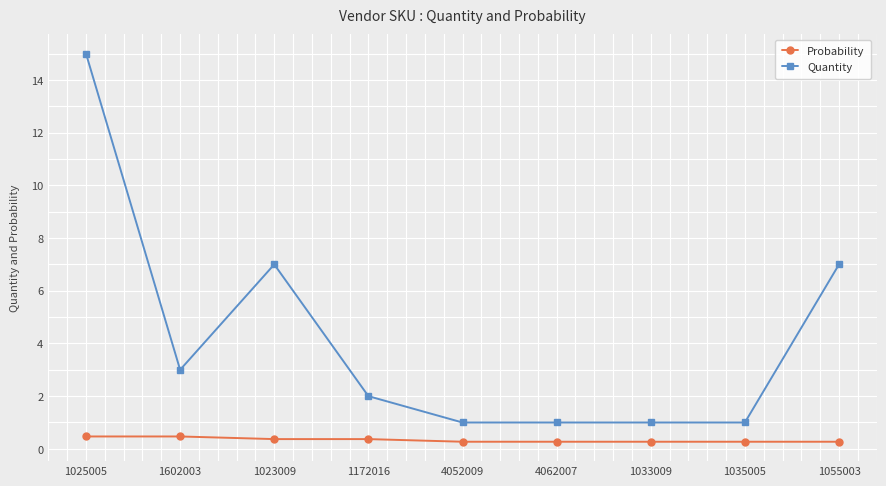

True or false: Quantity and Probability cross at least once.

False